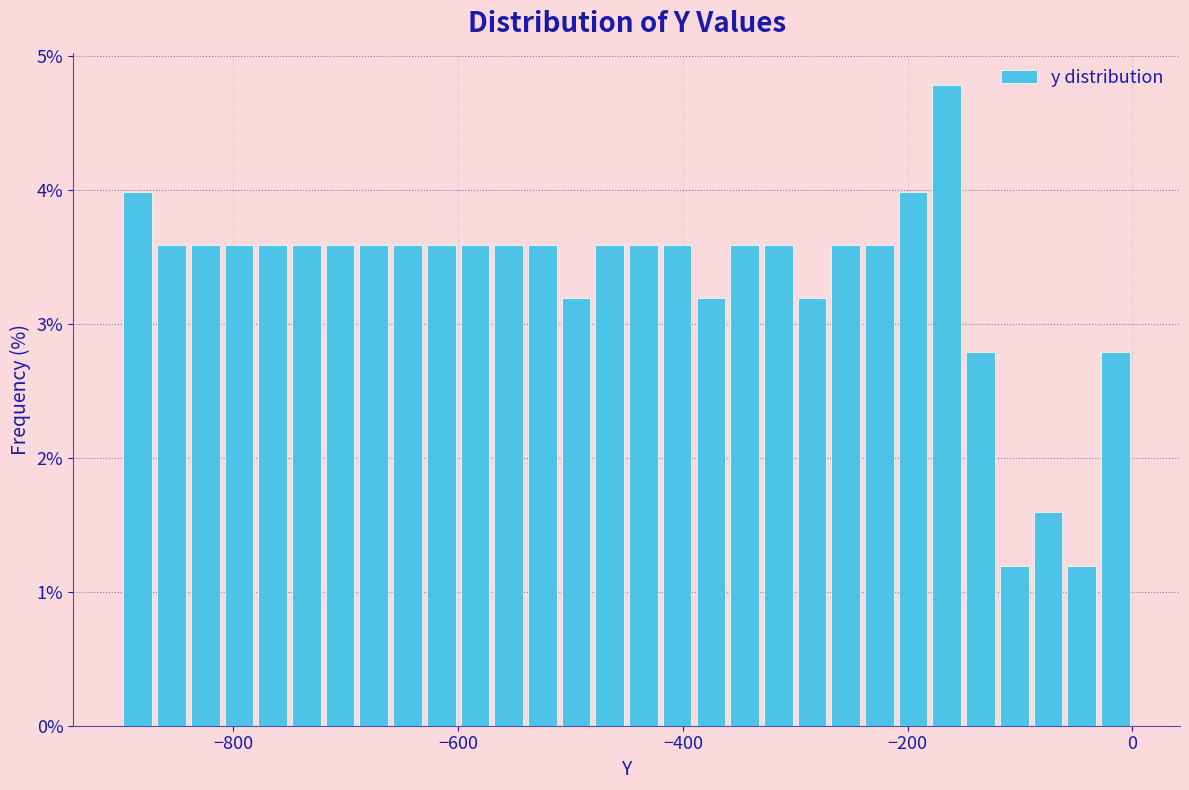

Around what value on the x-axis is the tallest bar? Give the approximate position of its centre, as read against the axis.

-160